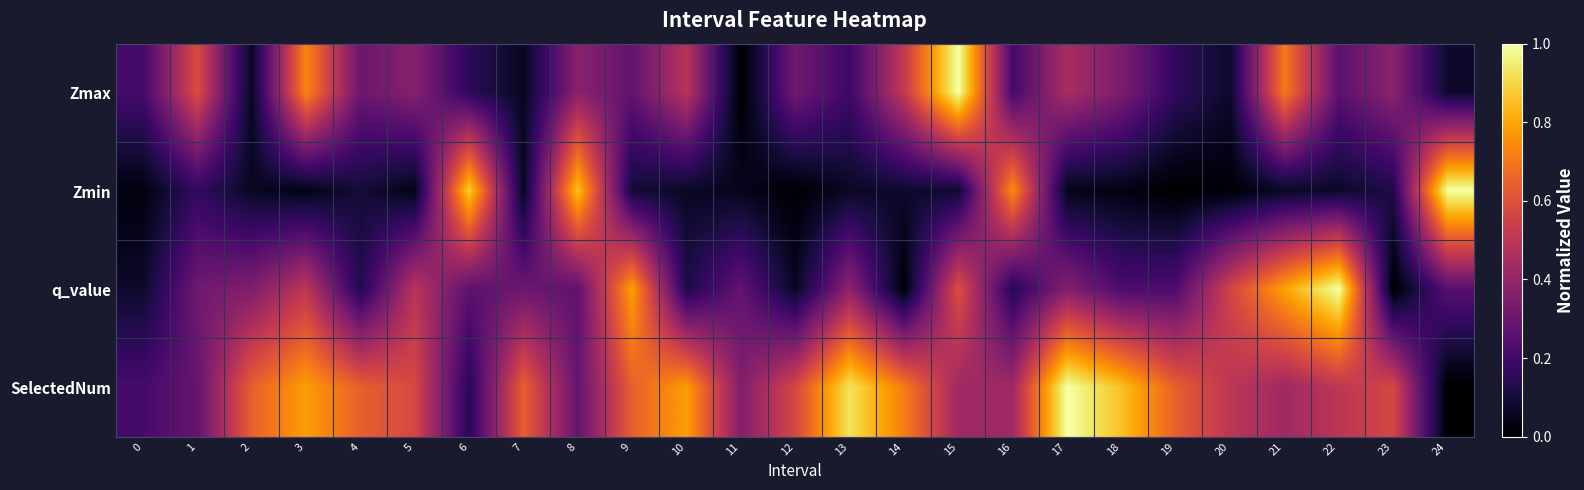

What is the total value across all series at 20?

1.1